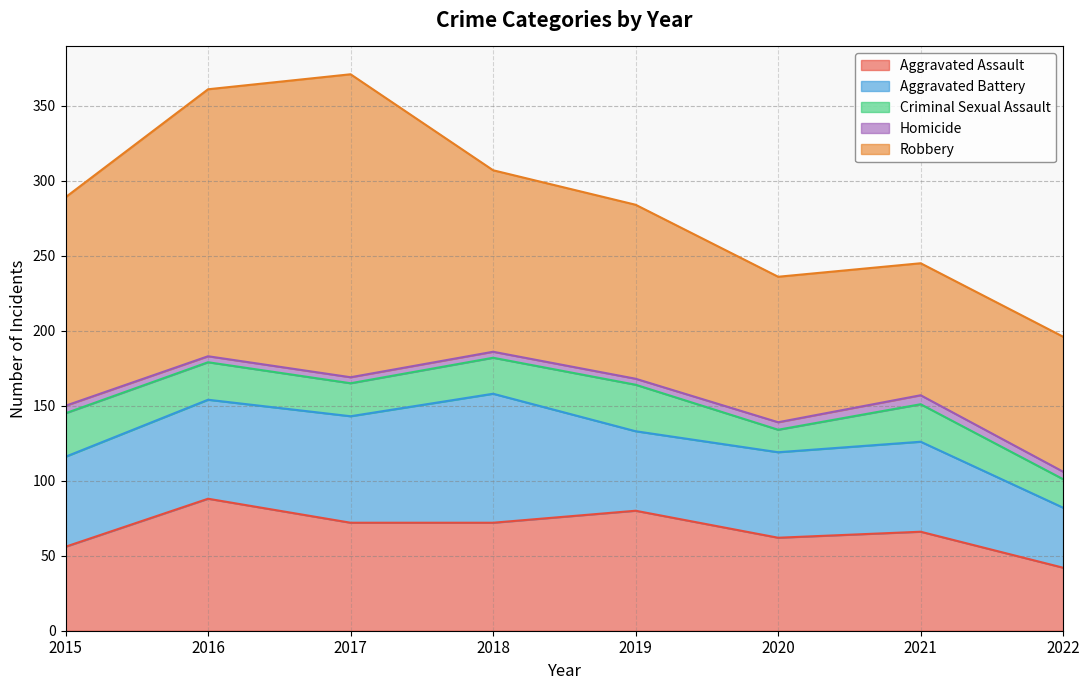

Where does the Homicide series first go above 5?

2021